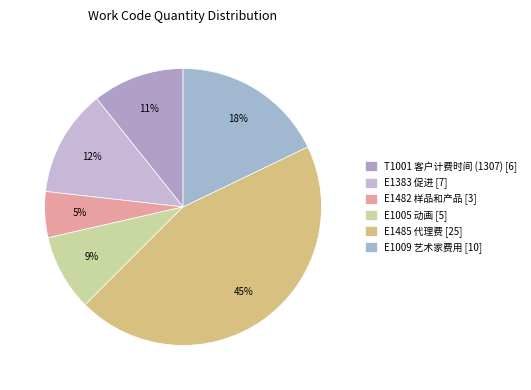

Does any single category account for the majority?

No